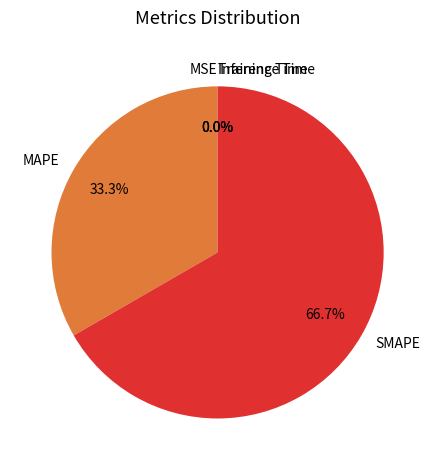

True or false: MAPE accounts for 40% of the total.

False